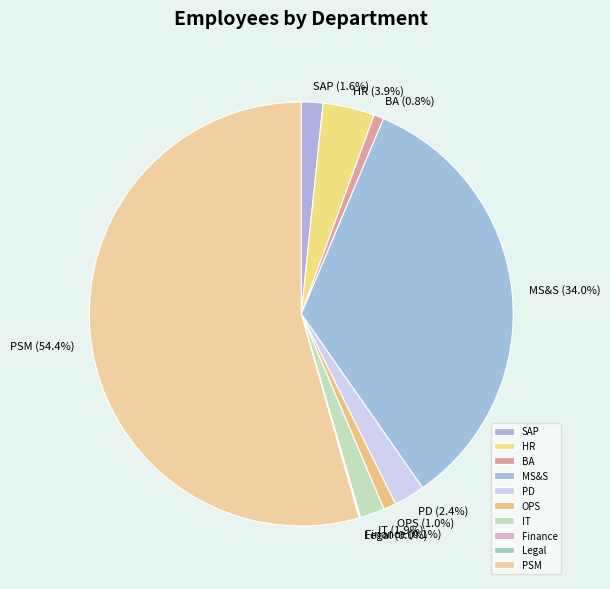

Does any single category account for the majority?

Yes